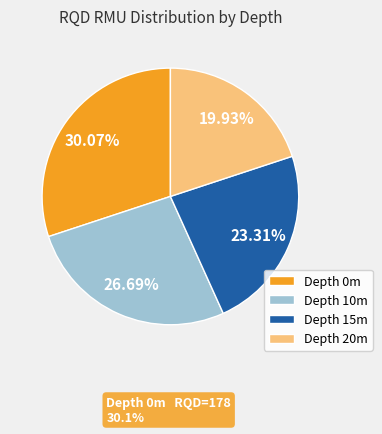

To the nearest percent, what is the difference between the largest and smallest slice percentages?

10%